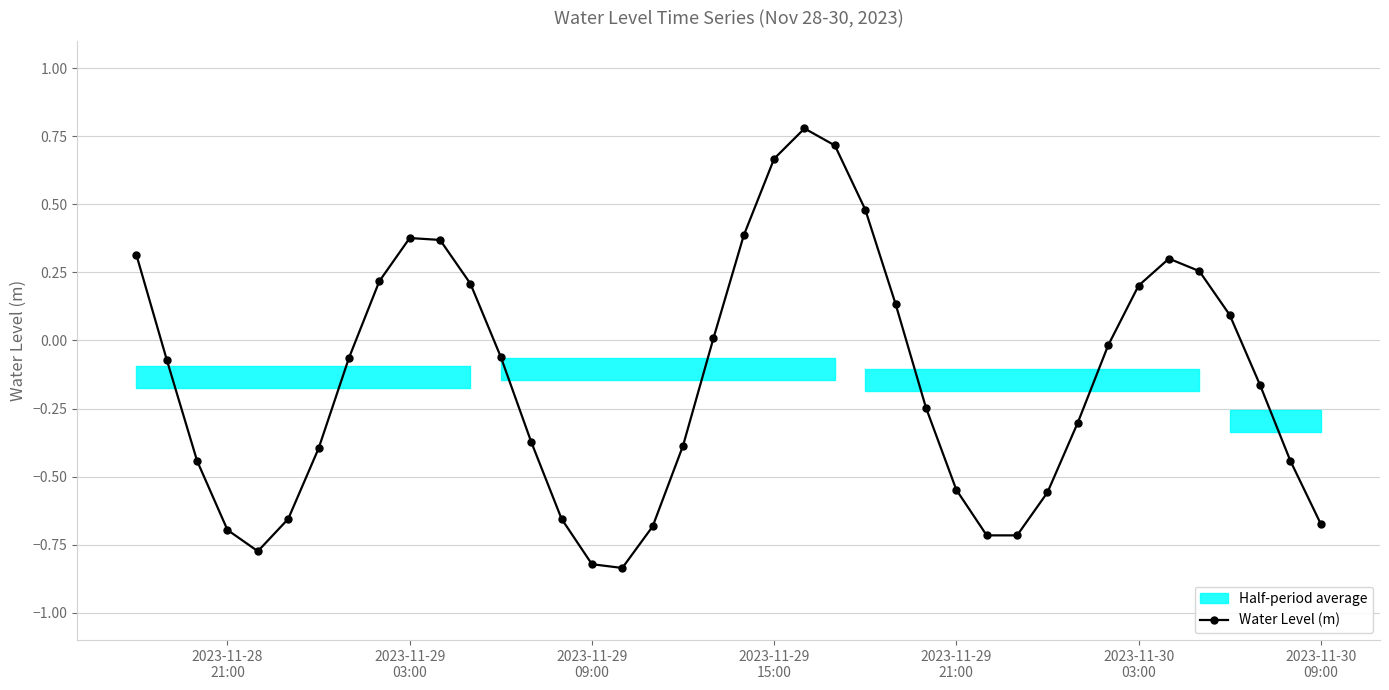

How many interior local peaks (higher than both neighbors) does the data have?

3